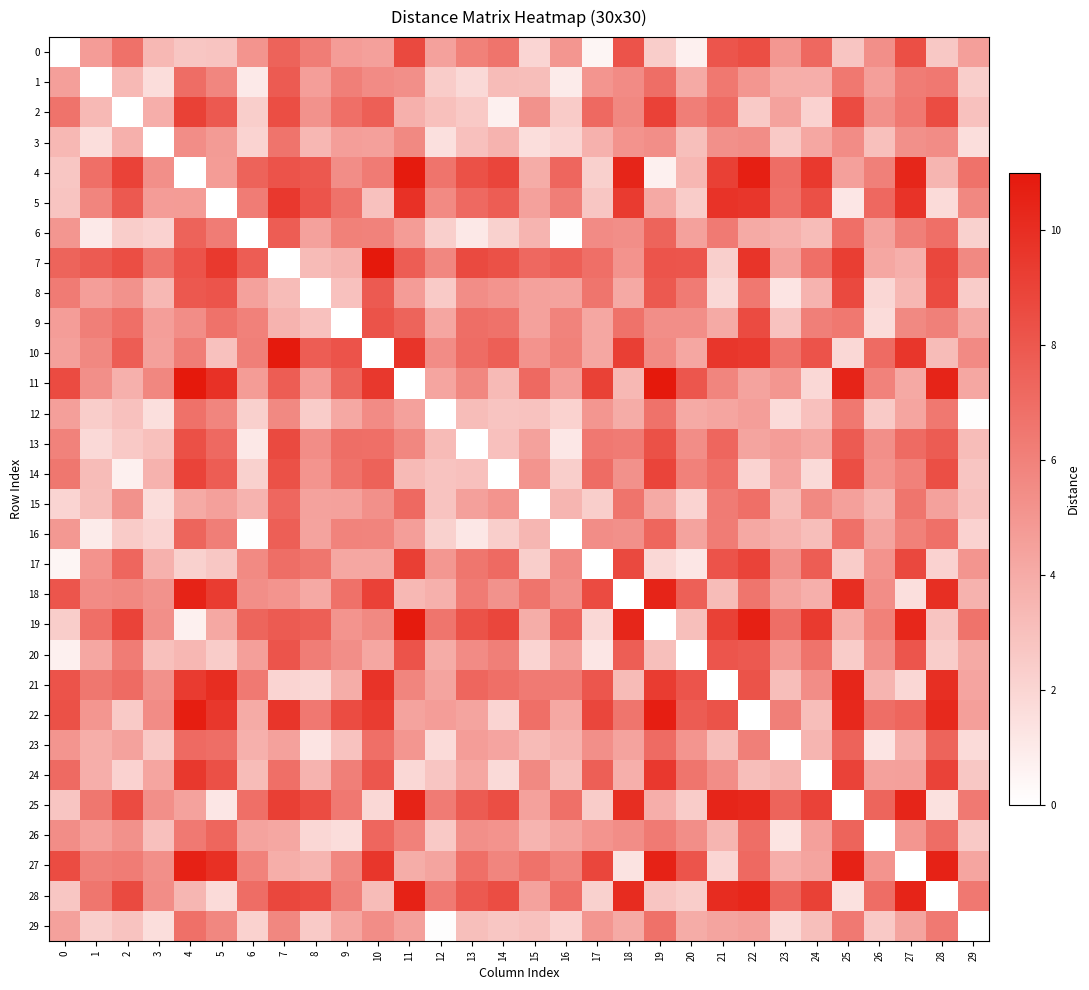

Reading left to right, extract all data points from this chart.

0: 0=0.0	1=4.7	2=6.8	3=3.4	4=2.7	5=2.8	6=5.1	7=7.4	8=6.2	9=4.7	10=4.5	11=8.7	12=4.5	13=6.0	14=6.6	15=2.0	16=5.0	17=0.5	18=8.2	19=2.4	20=0.7	21=8.1	22=8.4	23=5.0	24=7.2	25=2.8	26=5.4	27=8.4	28=2.6	29=4.6
1: 0=4.6	1=0.0	2=3.3	3=1.6	4=7.0	5=5.8	6=1.0	7=7.8	8=4.6	9=6.1	10=5.5	11=5.4	12=2.4	13=1.8	14=3.2	15=3.1	16=1.0	17=5.1	18=5.5	19=6.9	20=4.0	21=6.5	22=5.0	23=3.9	24=3.8	25=6.5	26=4.6	27=6.3	28=6.4	29=2.3
2: 0=6.7	1=3.3	2=0.0	3=3.8	4=9.1	5=7.9	6=2.4	7=8.4	8=5.2	9=6.9	10=7.6	11=3.8	12=3.0	13=2.6	14=0.7	15=5.2	16=2.5	17=7.2	18=5.7	19=9.1	20=6.2	21=7.1	22=2.5	23=4.5	24=2.1	25=8.6	26=5.3	27=6.4	28=8.6	29=2.9
3: 0=3.4	1=1.6	2=3.8	3=0.0	4=5.4	5=4.8	6=2.1	7=6.7	8=3.4	9=4.6	10=4.5	11=5.7	12=1.5	13=3.0	14=3.6	15=1.6	16=2.0	17=3.7	18=5.2	19=5.4	20=3.1	21=5.3	22=5.4	23=2.6	24=4.2	25=5.5	26=3.0	27=5.3	28=5.5	29=1.6
4: 0=2.7	1=6.9	2=9.0	3=5.4	4=0.0	5=4.7	6=7.4	7=8.2	8=8.0	9=5.4	10=6.3	11=10.9	12=6.6	13=8.3	14=8.9	15=4.0	16=7.3	17=2.2	18=10.4	19=0.7	20=3.4	21=9.1	22=10.7	23=7.0	24=9.4	25=4.5	26=6.1	27=10.4	28=3.5	29=6.7
5: 0=2.8	1=5.8	2=7.9	3=4.7	4=4.7	5=0.0	6=6.3	7=9.5	8=8.2	9=6.7	10=3.0	11=9.8	12=5.6	13=7.2	14=7.8	15=4.5	16=6.2	17=2.7	18=9.3	19=4.1	20=2.5	21=9.7	22=9.6	23=6.8	24=8.4	25=1.2	26=7.2	27=9.7	28=1.7	29=5.7
6: 0=5.0	1=1.0	2=2.4	3=2.1	4=7.4	5=6.2	6=0.0	7=7.7	8=4.5	9=6.0	10=6.0	11=4.7	12=2.3	13=1.1	14=2.2	15=3.6	16=0.1	17=5.5	18=5.4	19=7.4	20=4.5	21=6.4	22=4.0	23=3.8	24=3.2	25=6.9	26=4.4	27=6.1	28=6.9	29=2.2
7: 0=7.4	1=7.9	2=8.5	3=6.6	4=8.2	5=9.5	6=7.7	7=0.0	8=3.2	9=3.6	10=11.0	11=7.8	12=5.7	13=8.7	14=8.3	15=7.2	16=7.7	17=6.9	18=5.1	19=8.1	20=8.1	21=2.3	22=9.7	23=4.5	24=6.9	25=9.2	26=4.2	27=3.8	28=8.8	29=5.7
8: 0=6.3	1=4.6	2=5.2	3=3.4	4=8.0	5=8.2	6=4.5	7=3.2	8=0.0	9=3.0	10=7.9	11=4.7	12=2.5	13=5.4	14=5.1	15=4.5	16=4.4	17=6.6	18=4.1	19=7.9	20=6.3	21=1.9	22=6.5	23=1.3	24=3.6	25=8.7	26=1.9	27=3.4	28=8.6	29=2.4
9: 0=4.7	1=6.1	2=6.9	3=4.6	4=5.4	5=6.7	6=6.0	7=3.6	8=3.0	9=0.0	10=8.2	11=7.4	12=4.2	13=6.9	14=6.7	15=4.5	16=5.9	17=4.2	18=6.7	19=5.4	20=5.4	21=4.0	22=8.6	23=2.9	24=6.1	25=6.5	26=1.6	27=5.7	28=6.1	29=4.2
10: 0=4.5	1=5.7	2=7.8	3=4.5	4=6.2	5=3.0	6=6.1	7=10.9	8=7.7	9=8.2	10=0.0	11=9.7	12=5.5	13=7.0	14=7.6	15=5.1	16=6.0	17=4.2	18=9.2	19=5.6	20=4.2	21=9.6	22=9.4	23=6.7	24=8.2	25=1.9	26=7.1	27=9.6	28=3.2	29=5.6
11: 0=8.6	1=5.4	2=3.7	3=5.7	4=11.0	5=9.8	6=4.7	7=7.7	8=4.7	9=7.4	10=9.5	11=0.0	12=4.3	13=5.7	14=3.3	15=7.1	16=4.6	17=9.1	18=3.4	19=11.0	20=8.1	21=5.8	22=4.4	23=5.0	24=1.9	25=10.5	26=6.0	27=4.1	28=10.5	29=4.2
12: 0=4.6	1=2.4	2=3.0	3=1.5	4=6.8	5=5.8	6=2.2	7=5.7	8=2.4	9=4.2	10=5.5	11=4.5	12=0.0	13=3.2	14=2.8	15=2.9	16=2.2	17=5.0	18=4.0	19=6.7	20=4.1	21=4.3	22=4.6	23=1.7	24=3.0	25=6.5	26=2.5	27=4.3	28=6.5	29=0.1
13: 0=5.9	1=1.8	2=2.6	3=3.1	4=8.4	5=7.2	6=1.1	7=8.7	8=5.4	9=6.9	10=6.9	11=5.7	12=3.2	13=0.0	14=3.0	15=4.5	16=1.1	17=6.4	18=6.3	19=8.3	20=5.4	21=7.3	22=4.4	23=4.7	24=4.2	25=7.8	26=5.4	27=7.1	28=7.8	29=3.1
14: 0=6.5	1=3.2	2=0.7	3=3.7	4=9.0	5=7.8	6=2.2	7=8.3	8=5.1	9=6.7	10=7.5	11=3.3	12=2.9	13=3.0	14=0.0	15=5.1	16=2.3	17=7.0	18=5.2	19=8.9	20=6.0	21=6.9	22=2.1	23=4.3	24=1.8	25=8.4	26=5.2	27=6.0	28=8.4	29=2.8
15: 0=2.0	1=3.1	2=5.2	3=1.6	4=4.1	5=4.5	6=3.6	7=7.2	8=4.5	9=4.5	10=5.3	11=7.1	12=2.9	13=4.5	14=5.1	15=0.0	16=3.5	17=2.3	18=6.7	19=4.0	20=2.1	21=6.3	22=6.9	23=3.2	24=5.7	25=4.5	26=3.6	27=6.6	28=4.5	29=3.0
16: 0=4.9	1=1.0	2=2.5	3=2.0	4=7.4	5=6.2	6=0.1	7=7.6	8=4.4	9=5.9	10=5.9	11=4.6	12=2.2	13=1.1	14=2.3	15=3.5	16=0.0	17=5.4	18=5.3	19=7.3	20=4.4	21=6.3	22=4.2	23=3.7	24=3.1	25=6.8	26=4.3	27=6.0	28=6.8	29=2.1
17: 0=0.5	1=5.2	2=7.3	3=3.7	4=2.2	5=2.7	6=5.6	7=6.9	8=6.6	9=4.2	10=4.2	11=9.2	12=5.0	13=6.5	14=7.1	15=2.3	16=5.5	17=0.0	18=8.7	19=1.9	20=1.2	21=8.2	22=9.0	23=5.3	24=7.7	25=2.4	26=5.1	27=8.7	28=2.1	29=5.1
18: 0=8.1	1=5.5	2=5.7	3=5.2	4=10.5	5=9.3	6=5.4	7=5.1	8=4.1	9=6.8	10=9.0	11=3.4	12=3.8	13=6.3	14=5.2	15=6.6	16=5.3	17=8.6	18=0.0	19=10.5	20=7.6	21=3.2	22=6.6	23=4.4	24=3.8	25=10.0	26=5.4	27=1.5	28=10.0	29=3.7
19: 0=2.4	1=6.8	2=9.0	3=5.3	4=0.7	5=4.2	6=7.4	7=7.8	8=7.6	9=5.1	10=5.7	11=10.9	12=6.6	13=8.3	14=8.8	15=3.9	16=7.3	17=1.9	18=10.4	19=0.0	20=3.1	21=9.1	22=10.6	23=6.9	24=9.4	25=3.9	26=6.0	27=10.4	28=2.8	29=6.7
20: 0=0.7	1=4.2	2=6.3	3=3.0	4=3.4	5=2.5	6=4.6	7=8.1	8=6.2	9=5.4	10=4.2	11=8.2	12=4.0	13=5.5	14=6.1	15=2.0	16=4.5	17=1.2	18=7.7	19=3.1	20=0.0	21=8.1	22=7.9	23=5.0	24=6.7	25=2.4	26=5.4	27=8.1	28=2.4	29=4.1
21: 0=8.2	1=6.5	2=7.1	3=5.3	4=9.3	5=10.0	6=6.4	7=2.0	8=1.9	9=3.9	10=9.7	11=5.8	12=4.4	13=7.3	14=6.9	15=6.4	16=6.3	17=8.1	18=3.2	19=9.3	20=8.2	21=0.0	22=8.2	23=3.1	24=5.4	25=10.4	26=3.6	27=1.9	28=10.0	29=4.3
22: 0=8.3	1=5.0	2=2.5	3=5.5	4=10.8	5=9.6	6=4.0	7=9.7	8=6.4	9=8.5	10=9.3	11=4.4	12=4.7	13=4.4	14=2.1	15=6.9	16=4.1	17=8.8	18=6.6	19=10.7	20=7.8	21=8.2	22=0.0	23=6.1	24=3.1	25=10.2	26=7.0	27=7.3	28=10.2	29=4.6
23: 0=5.0	1=3.9	2=4.5	3=2.6	4=7.1	5=7.0	6=3.7	7=4.5	8=1.3	9=2.9	10=6.9	11=5.0	12=1.7	13=4.7	14=4.3	15=3.2	16=3.7	17=5.4	18=4.4	19=7.1	20=5.0	21=3.1	22=6.1	23=0.0	24=3.5	25=7.5	26=1.3	27=3.7	28=7.4	29=1.7
24: 0=7.1	1=3.8	2=2.1	3=4.3	4=9.5	5=8.3	6=3.2	7=6.9	8=3.6	9=6.1	10=8.1	11=1.9	12=2.8	13=4.2	14=1.8	15=5.7	16=3.1	17=7.6	18=3.8	19=9.5	20=6.6	21=5.4	22=3.1	23=3.5	24=0.0	25=9.0	26=4.5	27=4.5	28=9.0	29=2.7
25: 0=2.8	1=6.5	2=8.6	3=5.4	4=4.5	5=1.2	6=6.9	7=9.2	8=8.6	9=6.4	10=1.9	11=10.5	12=6.3	13=7.8	14=8.4	15=4.5	16=6.8	17=2.4	18=10.0	19=3.8	20=2.4	21=10.4	22=10.3	23=7.4	24=9.0	25=0.0	26=7.4	27=10.4	28=1.5	29=6.4
26: 0=5.4	1=4.6	2=5.3	3=3.0	4=6.4	5=7.3	6=4.4	7=4.2	8=1.9	9=1.6	10=7.3	11=6.0	12=2.6	13=5.4	14=5.1	15=3.6	16=4.3	17=5.1	18=5.5	19=6.3	20=5.4	21=3.6	22=7.0	23=1.3	24=4.5	25=7.4	26=0.0	27=5.0	28=7.0	29=2.5
27: 0=8.5	1=6.1	2=6.3	3=5.4	4=10.6	5=9.9	6=6.0	7=3.9	8=3.5	9=5.7	10=9.6	11=3.9	12=4.3	13=6.9	14=5.8	15=6.7	16=5.9	17=8.8	18=1.3	19=10.6	20=8.1	21=2.0	22=7.2	23=3.8	24=4.4	25=10.6	26=5.1	27=0.0	28=10.5	29=4.3
28: 0=2.7	1=6.6	2=8.7	3=5.4	4=3.5	5=1.7	6=7.0	7=8.8	8=8.6	9=6.1	10=3.2	11=10.6	12=6.4	13=7.9	14=8.5	15=4.4	16=6.9	17=2.2	18=10.1	19=2.8	20=2.4	21=10.1	22=10.3	23=7.4	24=9.1	25=1.5	26=7.0	27=10.5	28=0.0	29=6.4
29: 0=4.5	1=2.3	2=2.9	3=1.6	4=6.8	5=5.7	6=2.2	7=5.7	8=2.5	9=4.2	10=5.4	11=4.5	12=0.1	13=3.1	14=2.7	15=3.0	16=2.1	17=5.0	18=4.1	19=6.8	20=4.0	21=4.4	22=4.5	23=1.8	24=3.1	25=6.4	26=2.6	27=4.4	28=6.4	29=0.0